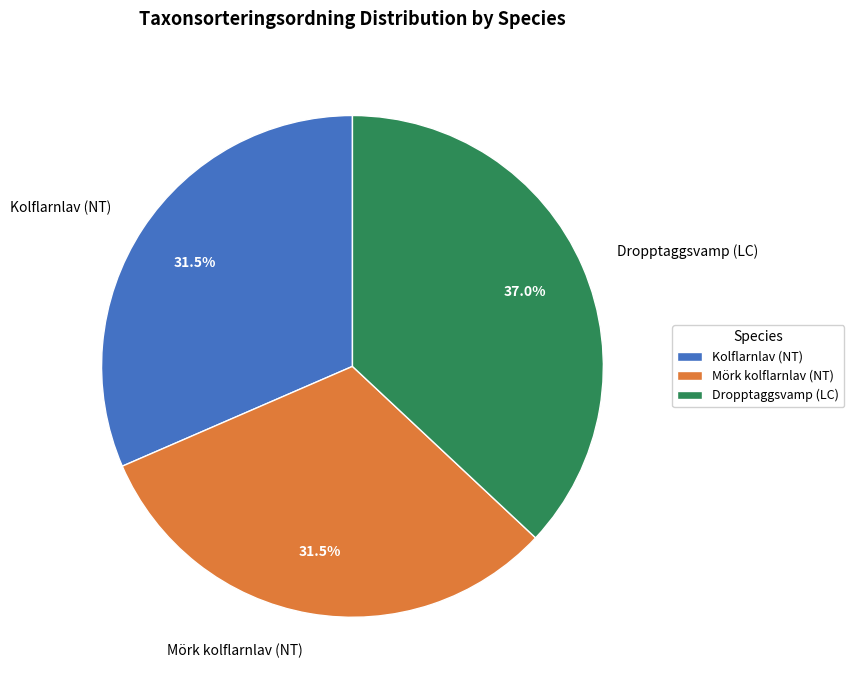

Does Mörk kolflarnlav (NT) account for over 50% of the chart?

No